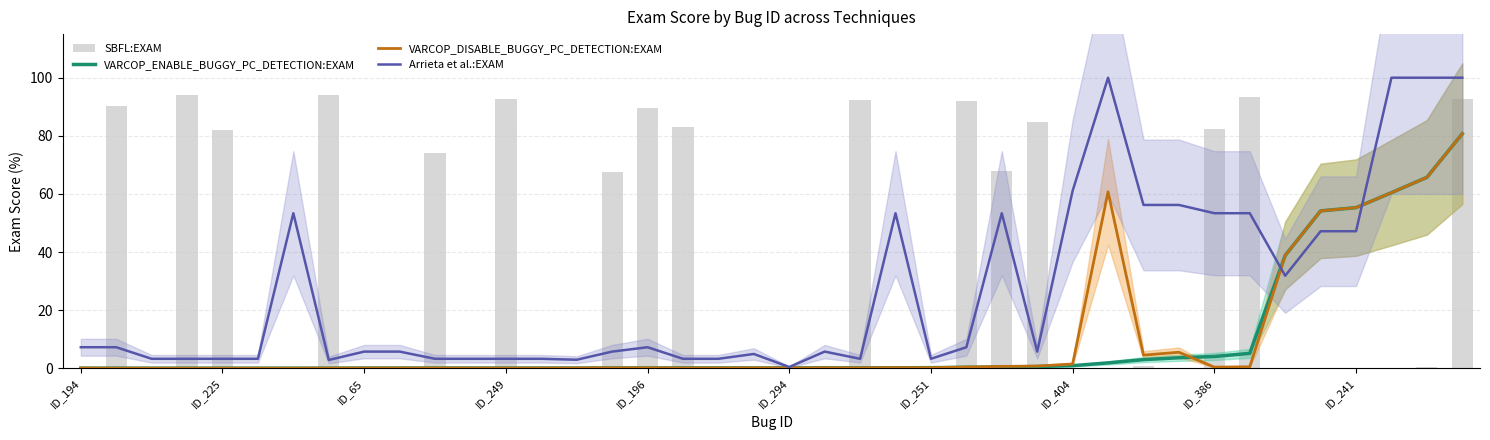

Which series changed the most between ID_251 and 39?

SBFL:EXAM